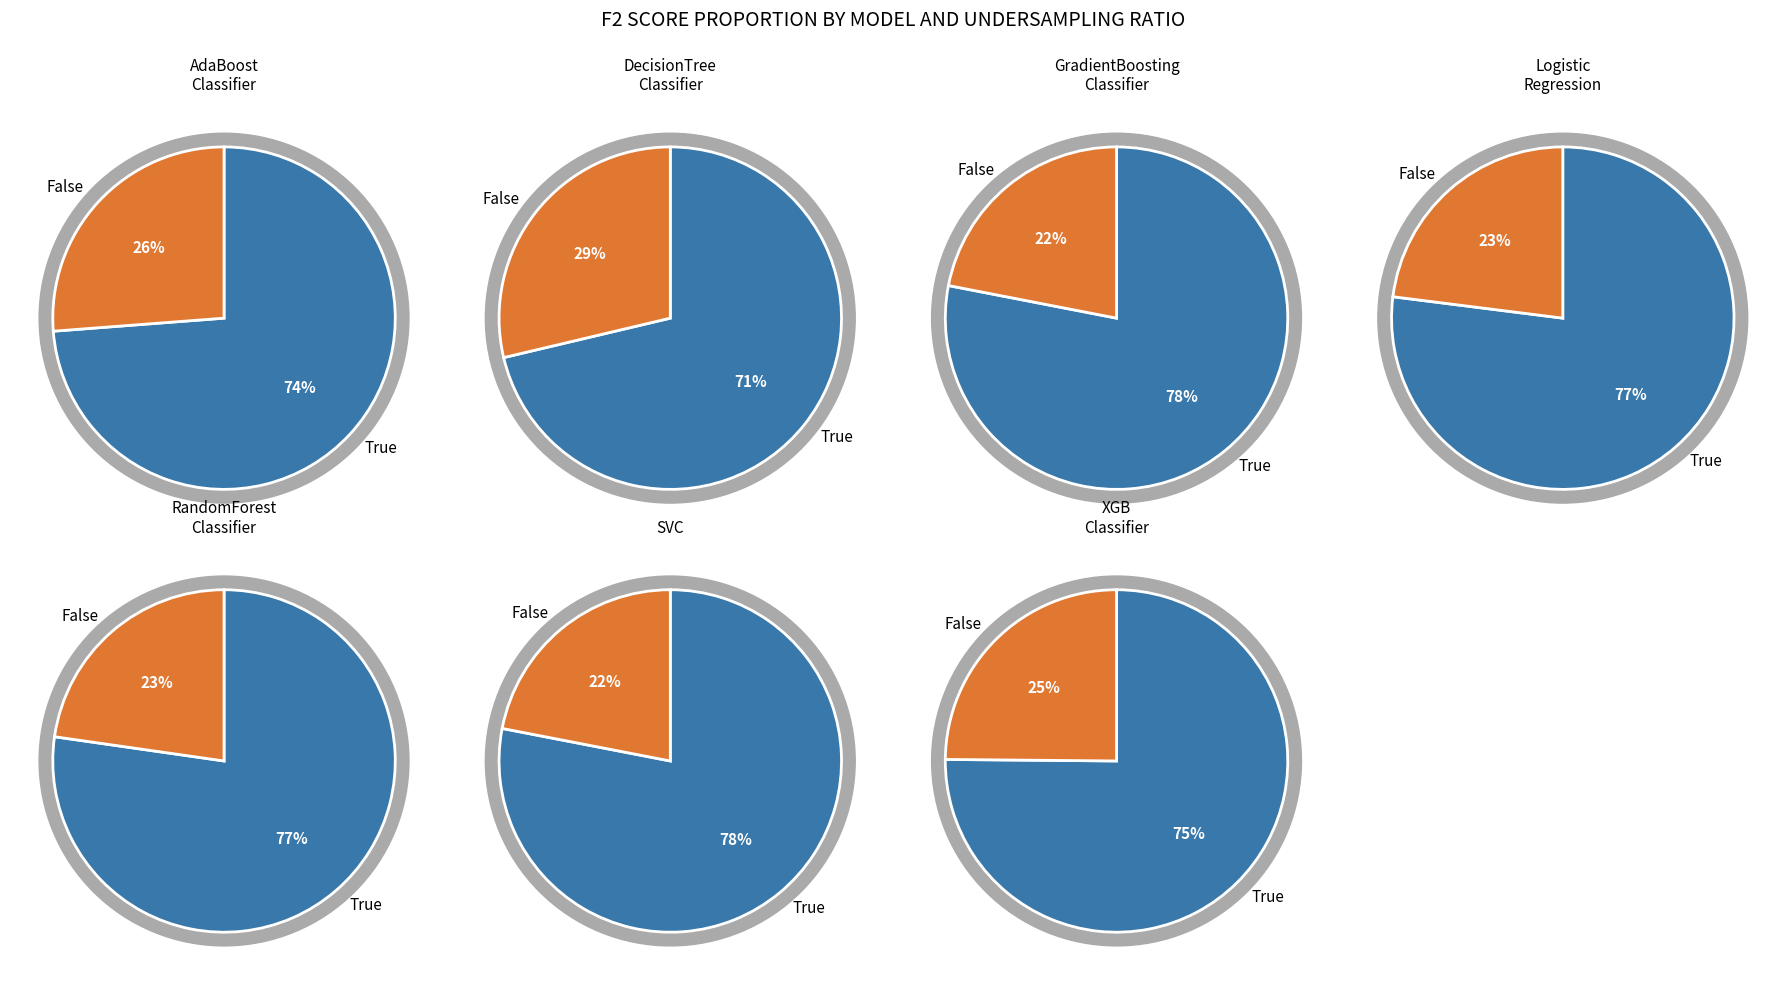

To the nearest percent, what percentage of the pie is AdaBoostClassifier?

14%